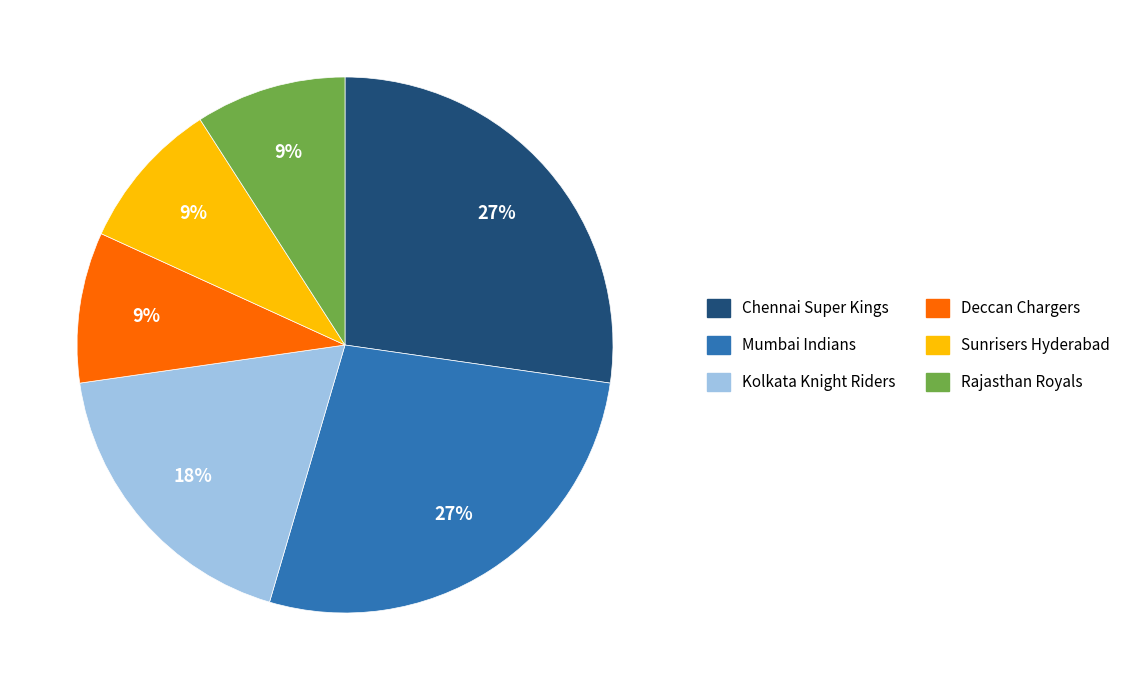

True or false: Sunrisers Hyderabad accounts for 9% of the total.

True